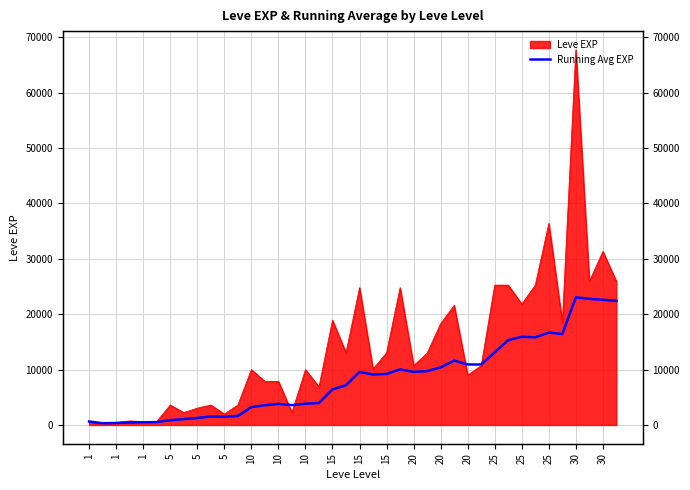

What is the label of the 13th point from the right?

27